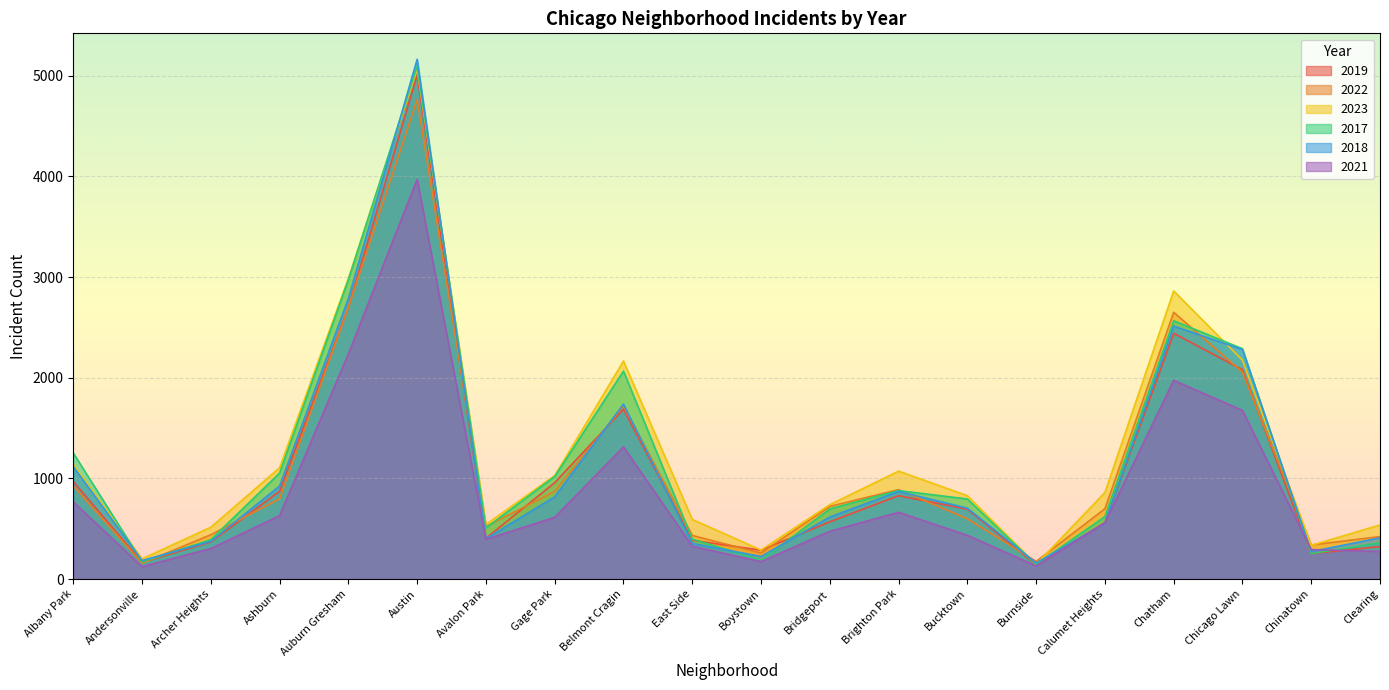

What is the spread (max minus min) of values at Auburn Gresham?

750